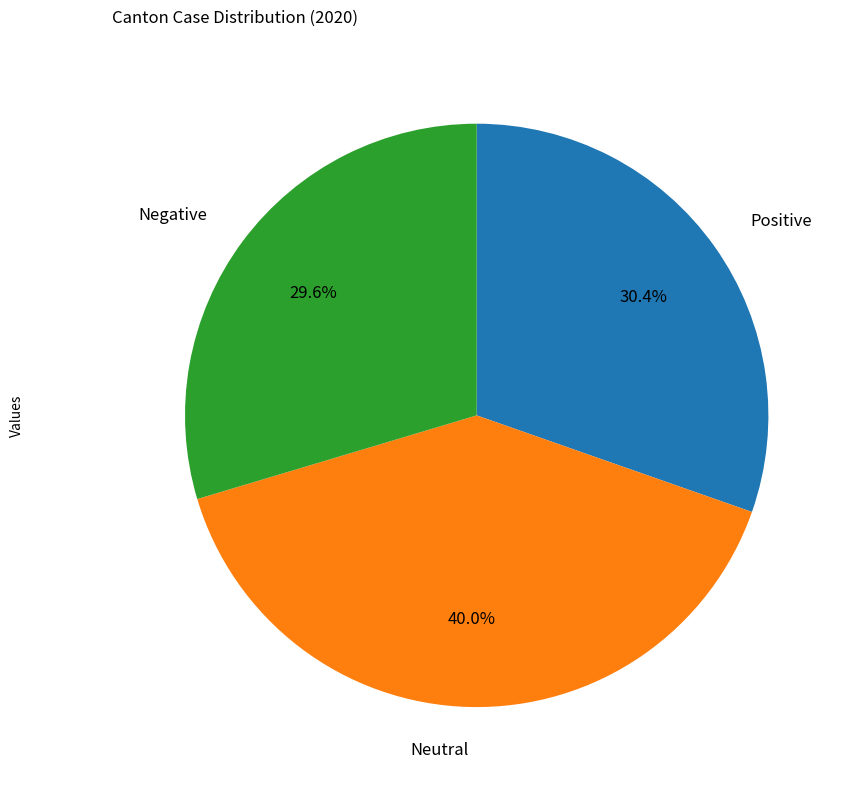

Is there a majority slice in this chart?

No